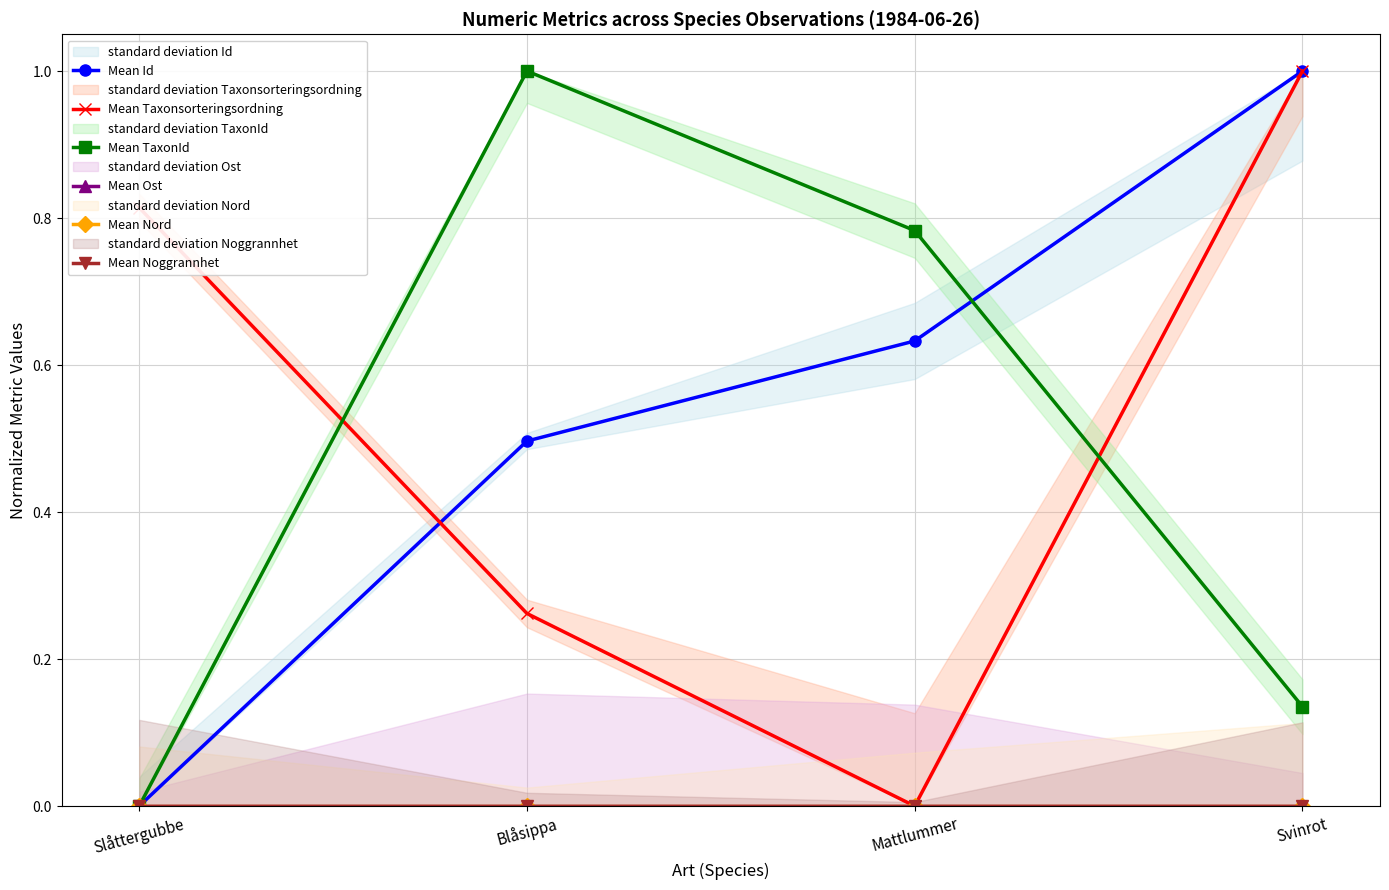

Is it true that Mean Id equals 1.0 at Svinrot?

True